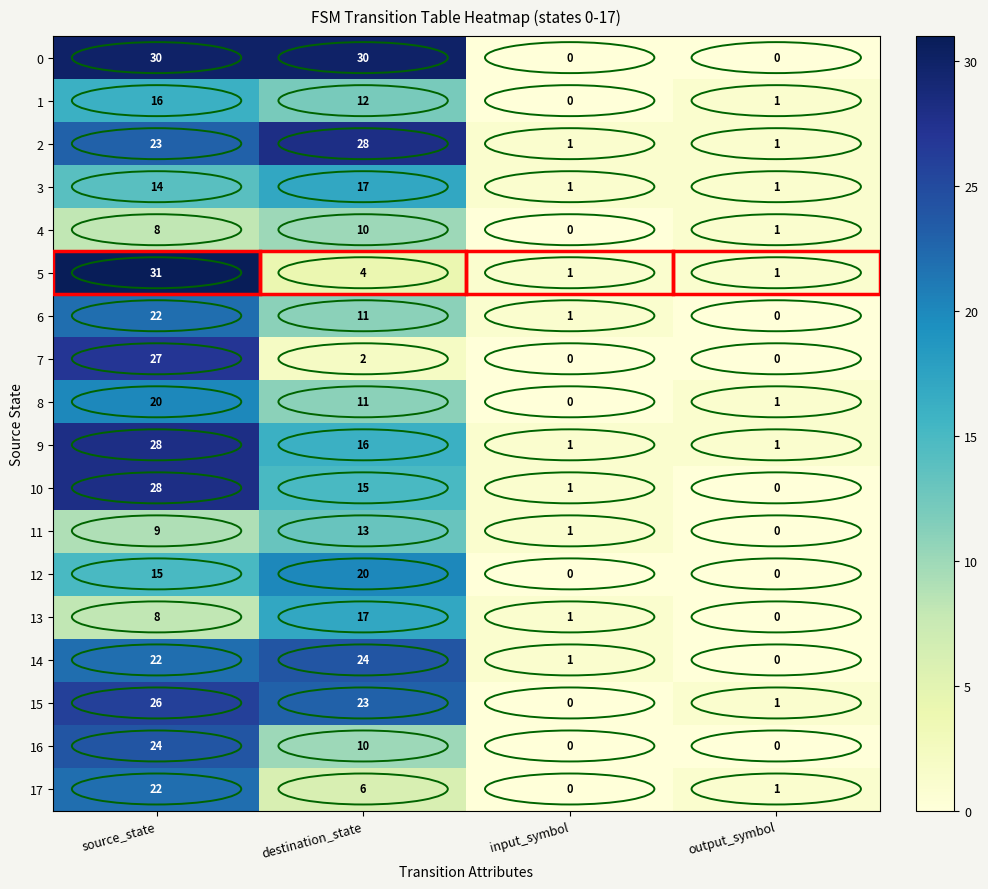

How many data points does each series have?

4